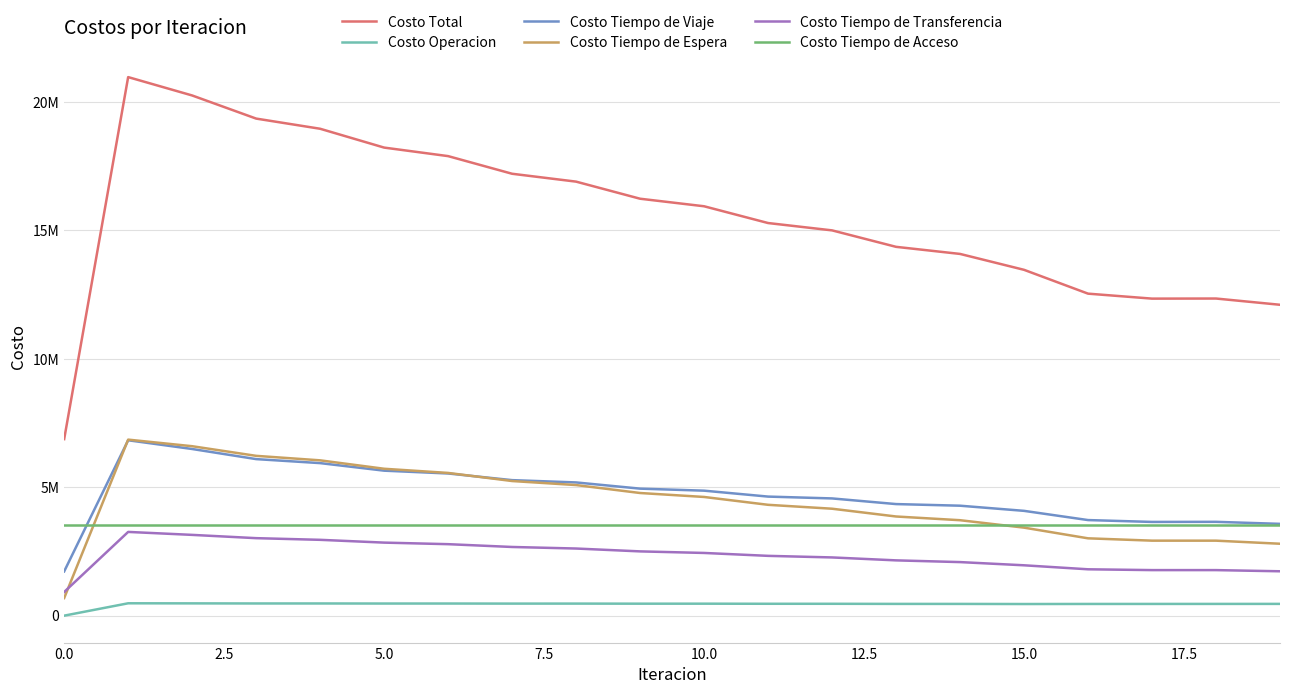

Which series has the largest range (max minus min)?

Costo Total